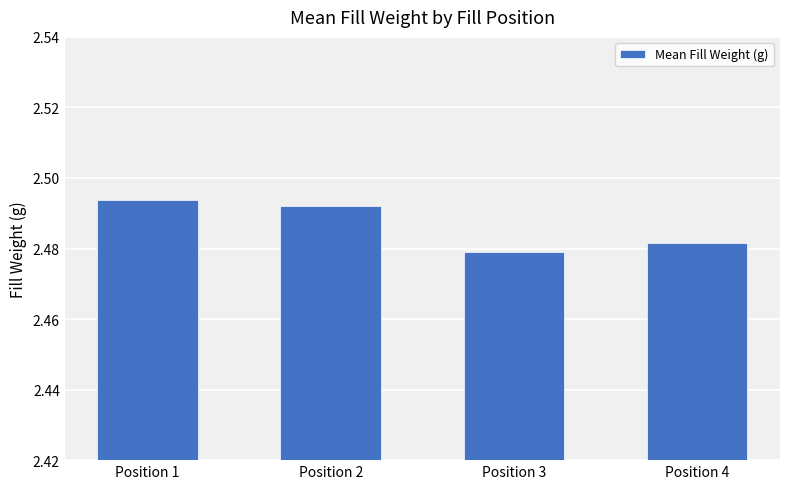

Rank the categories by value from lowest to highest.

Position 3, Position 4, Position 2, Position 1